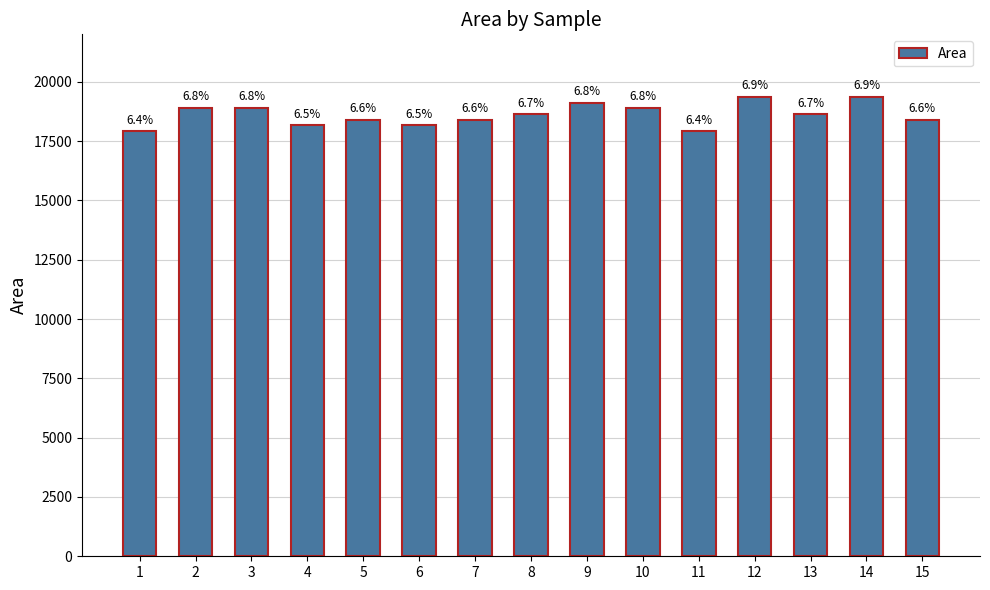

Where is the data nearest to the value 18635?

8